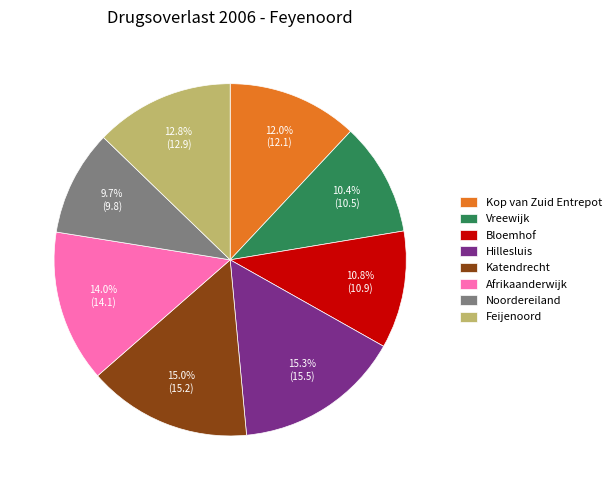

To the nearest percent, what percentage of the pie is Afrikaanderwijk?

14%